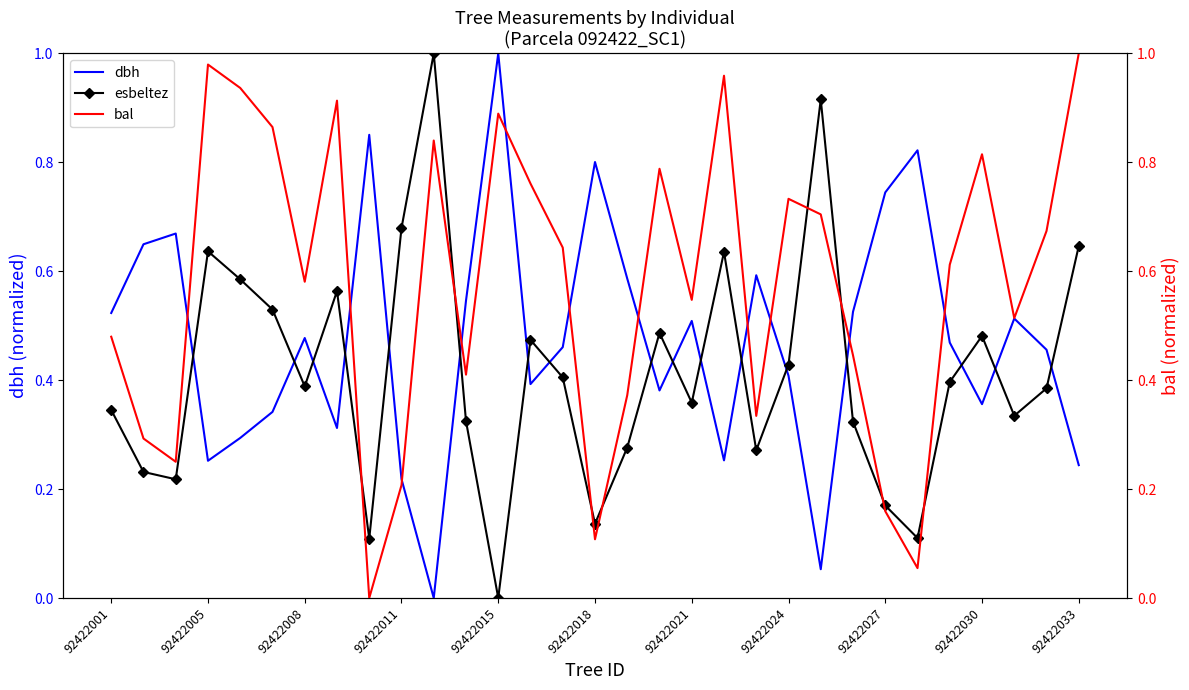

True or false: dbh and esbeltez intersect in this chart.

True